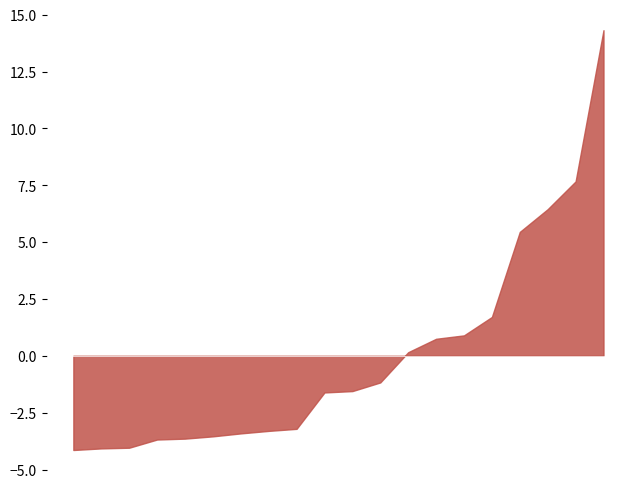

What is the difference between the maximum and minimum values?

18.5